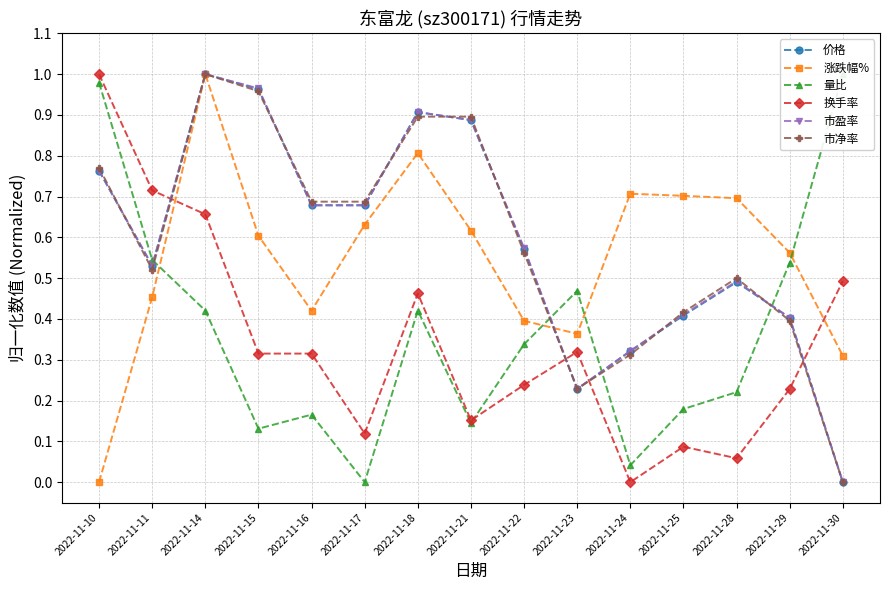

Is the value of 市净率 at 2022-11-10 greater than the value of 换手率 at 2022-11-23?

Yes